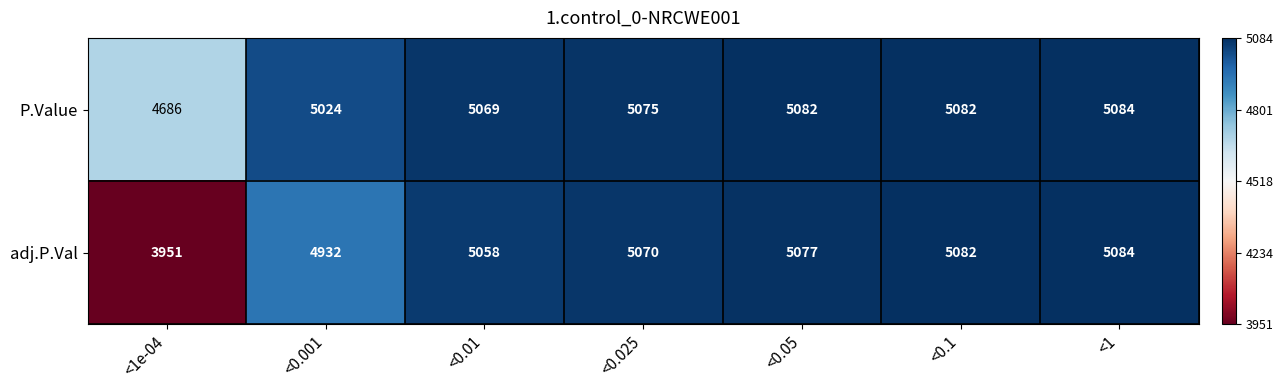

List the labels in order of adj.P.Val value, smallest first.

<1e-04, <0.001, <0.01, <0.025, <0.05, <0.1, <1